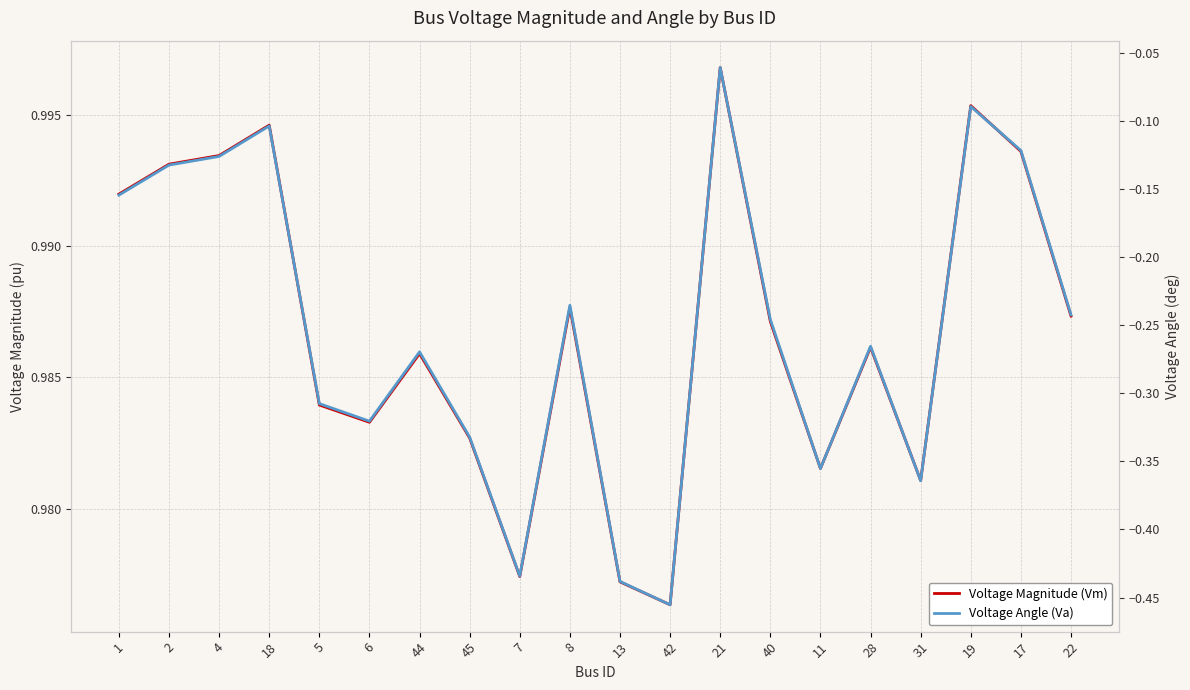

Which series has the largest total across all categories?

Voltage Magnitude (Vm)